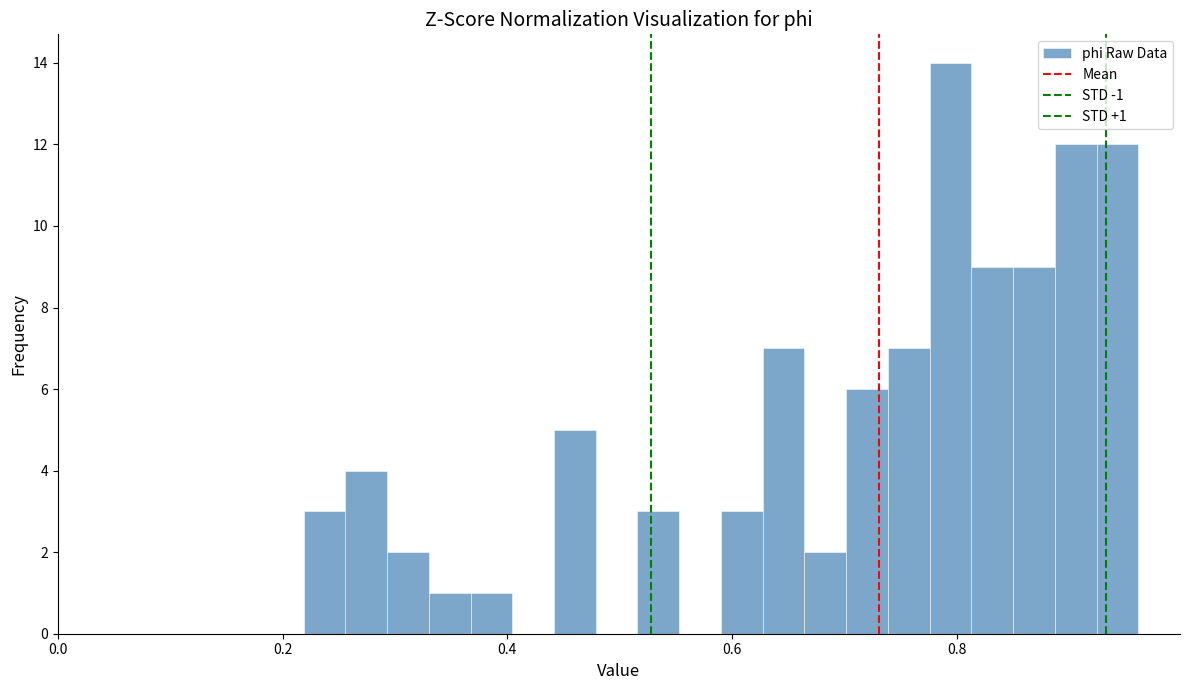

Around what value on the x-axis is the tallest bar? Give the approximate position of its centre, as read against the axis.

0.80